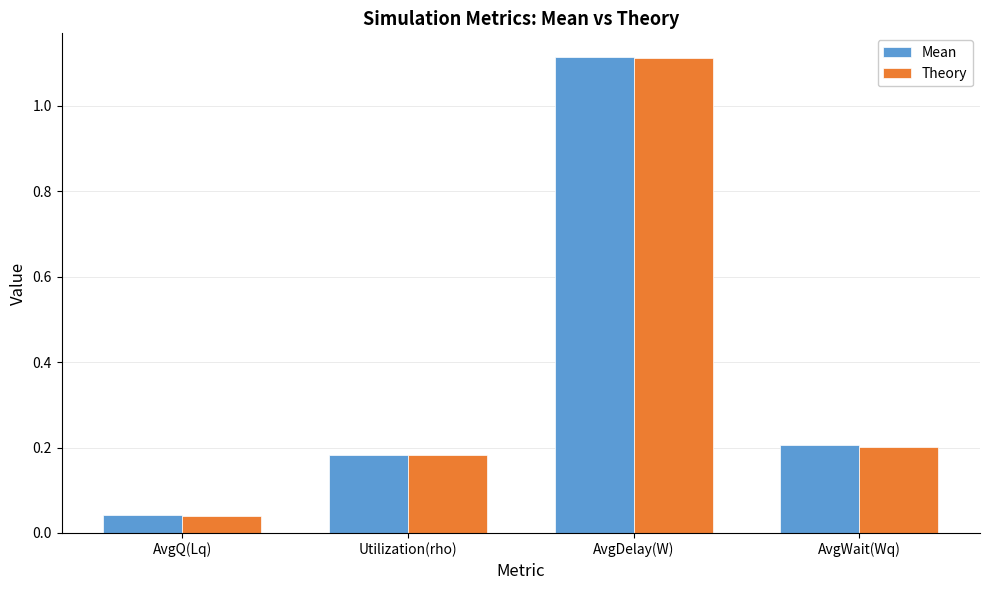

What are all the series names shown in the legend?

Mean, Theory